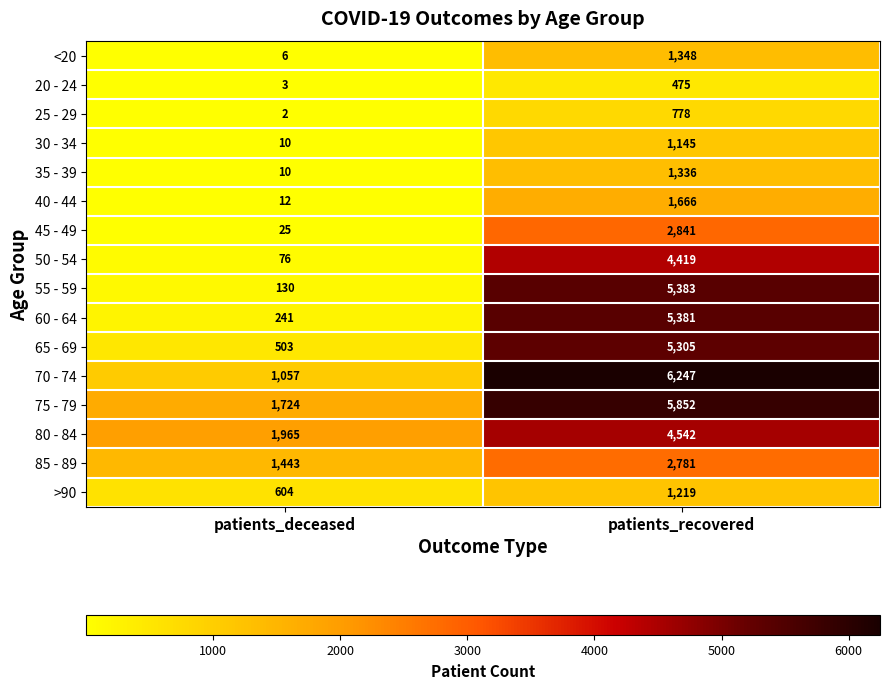

How many series are shown in this chart?

16